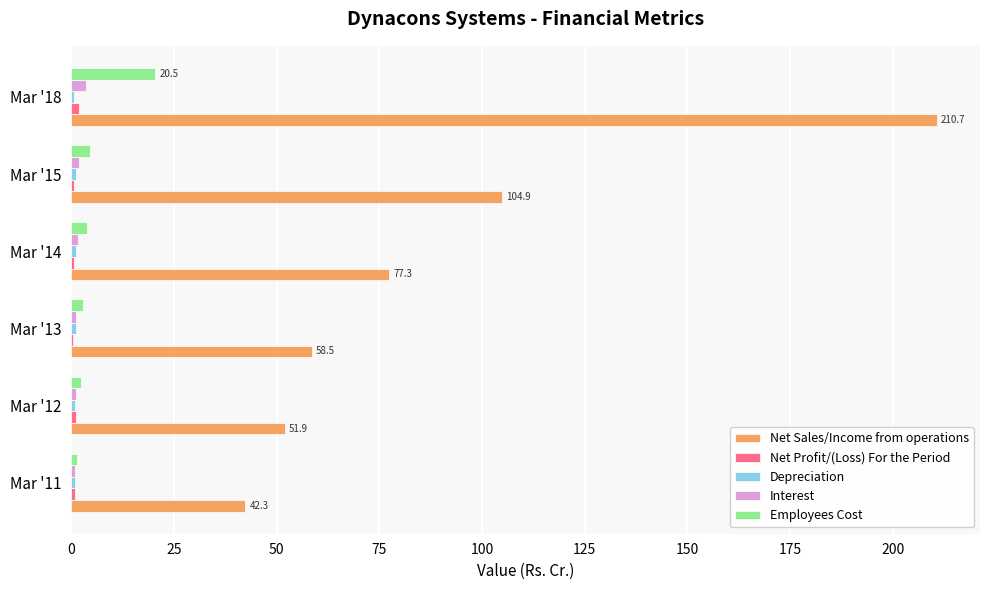

Which label corresponds to the largest value in the chart?

Mar '18